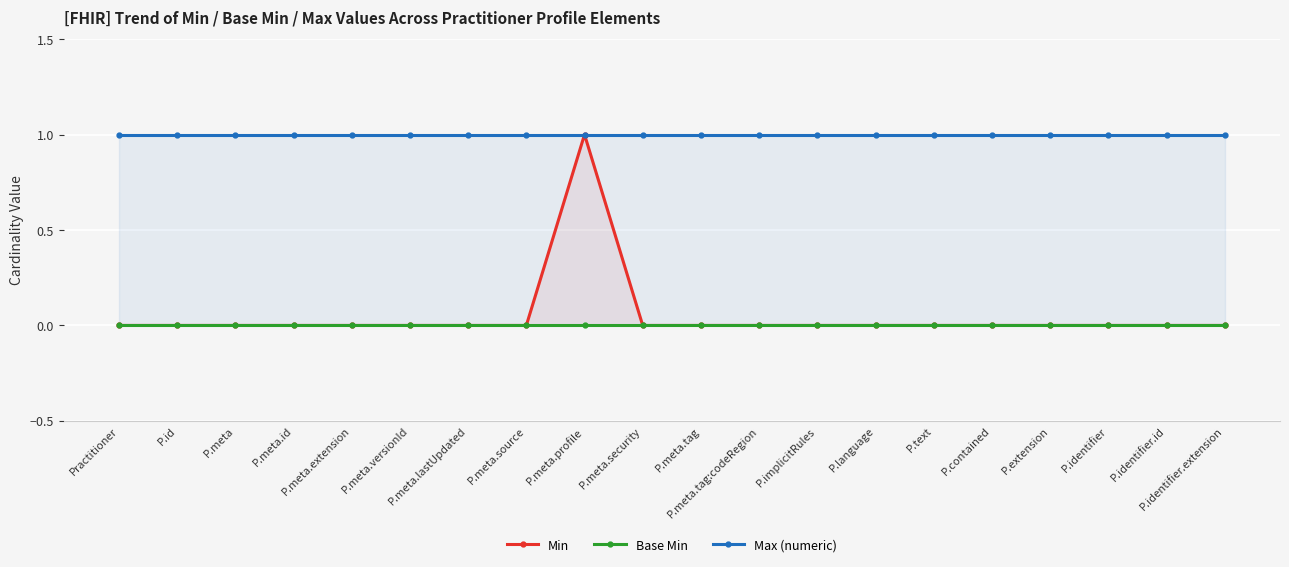

What is the label of the 12th point from the right?

P.meta.profile